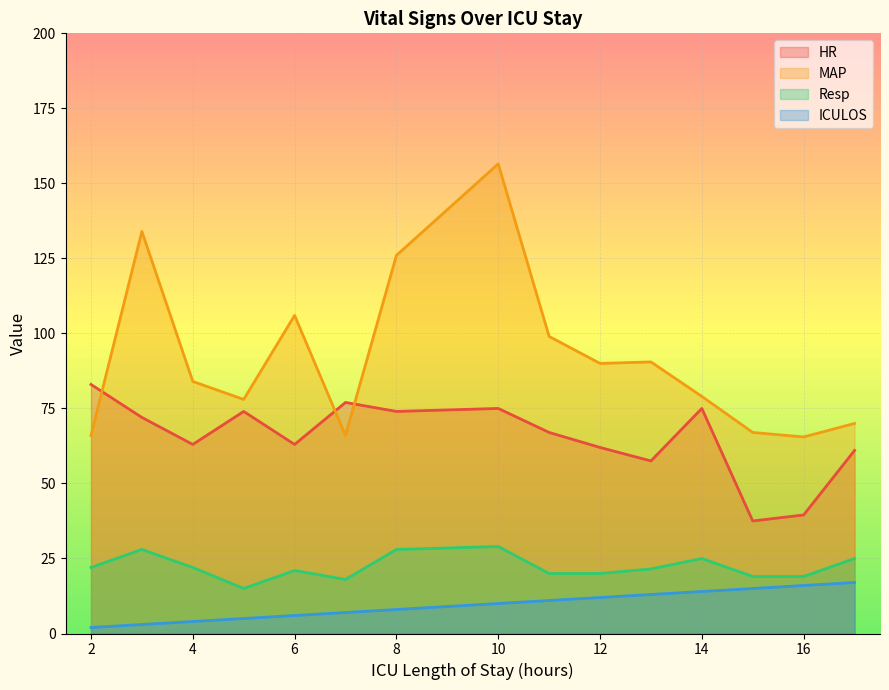

Which series changed the most between 2 and 3?

MAP